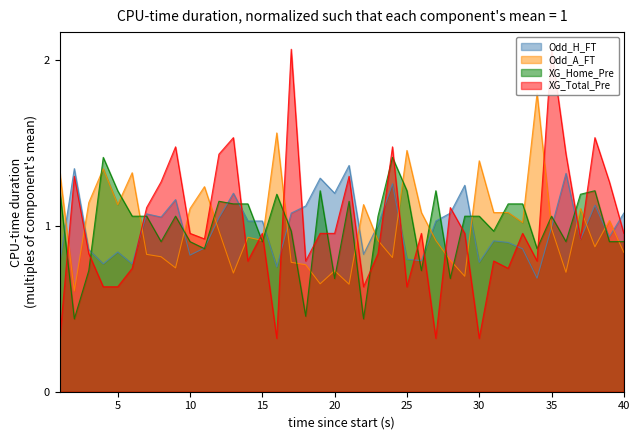

What are all the series names shown in the legend?

Odd_H_FT, Odd_A_FT, XG_Home_Pre, XG_Total_Pre